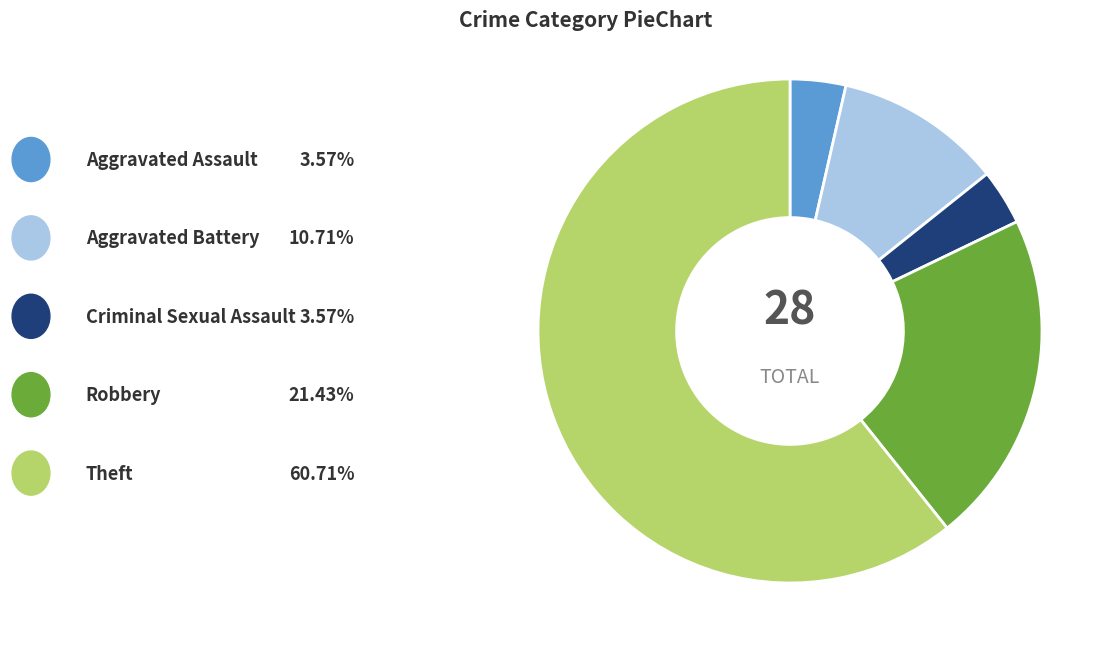

Does any single category account for the majority?

Yes